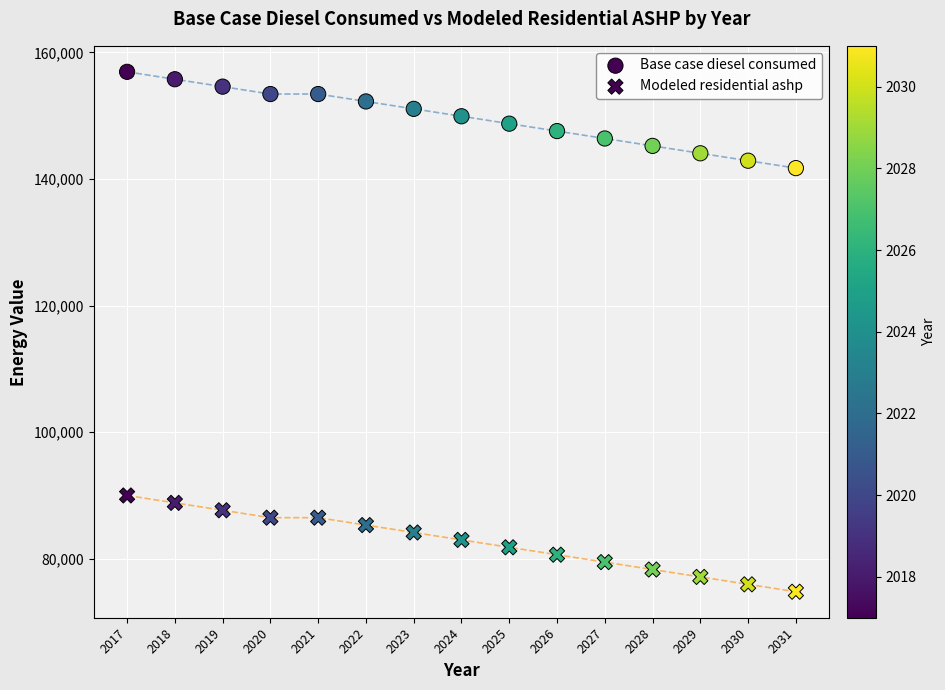

Count the number of points in this scatter plot.

30